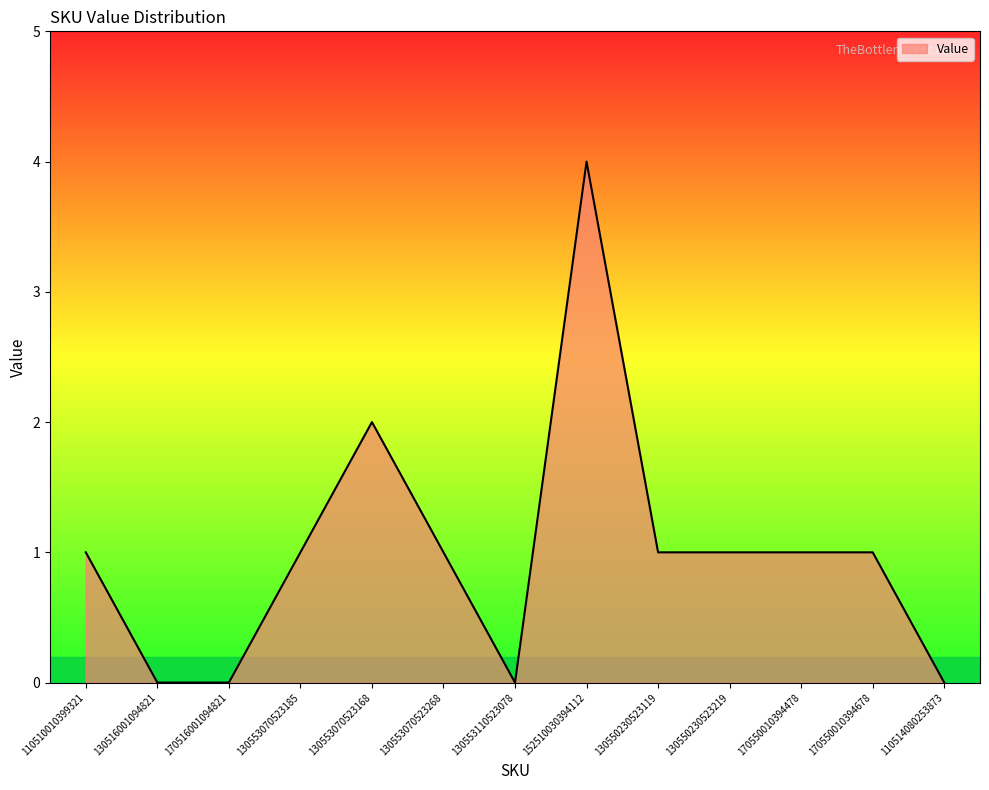

What is the change in value from 130516001094821 to 130553070523168?

+2